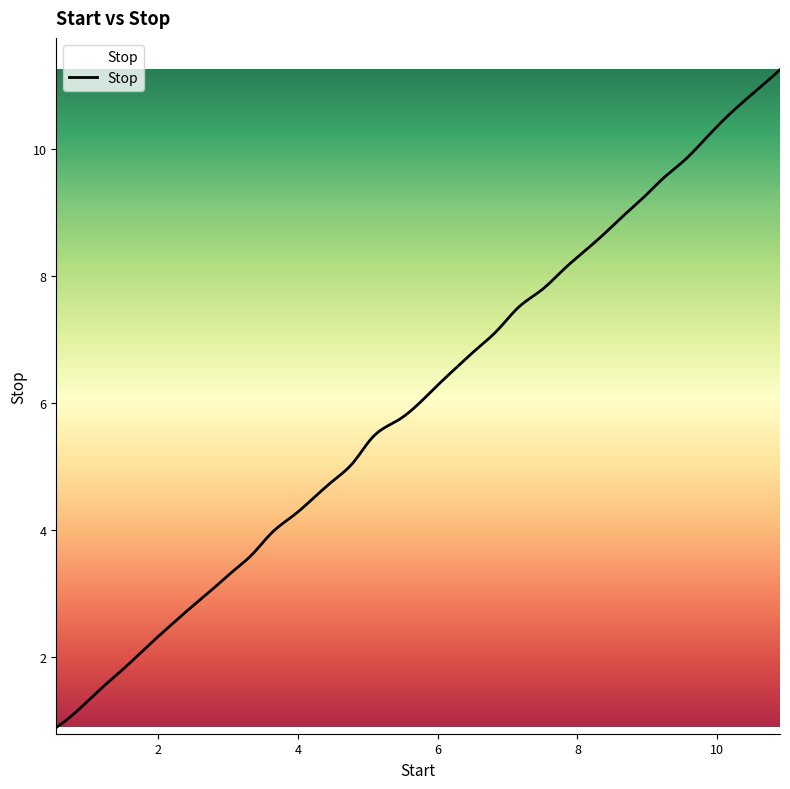

What is the sum of all values?

1808.1